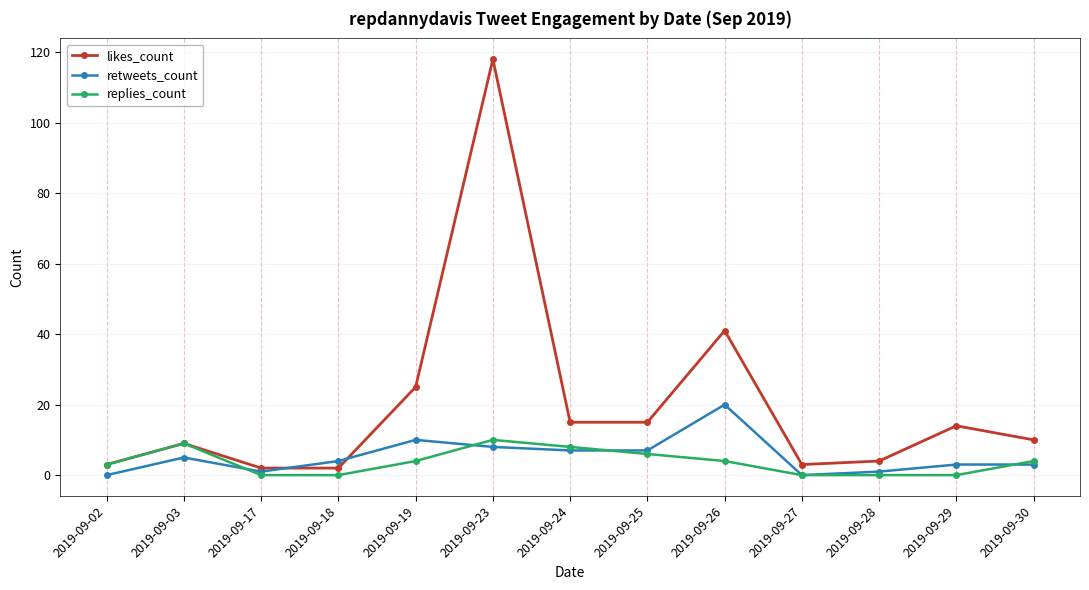

What are all the series names shown in the legend?

likes_count, retweets_count, replies_count